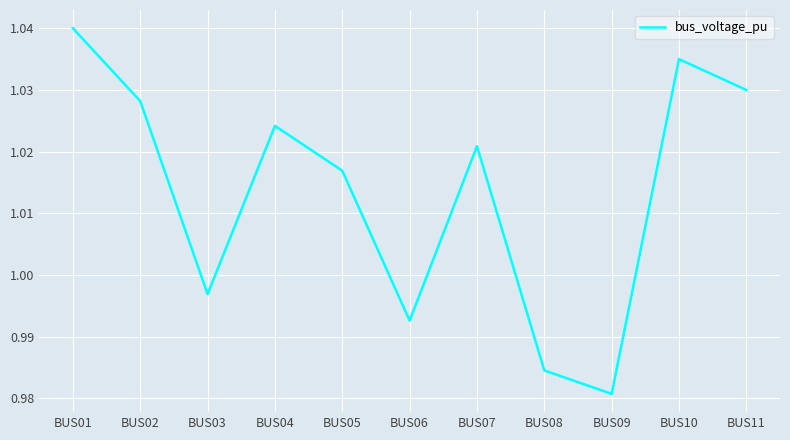

List the labels in order of value, largest first.

BUS01, BUS10, BUS11, BUS02, BUS04, BUS07, BUS05, BUS03, BUS06, BUS08, BUS09